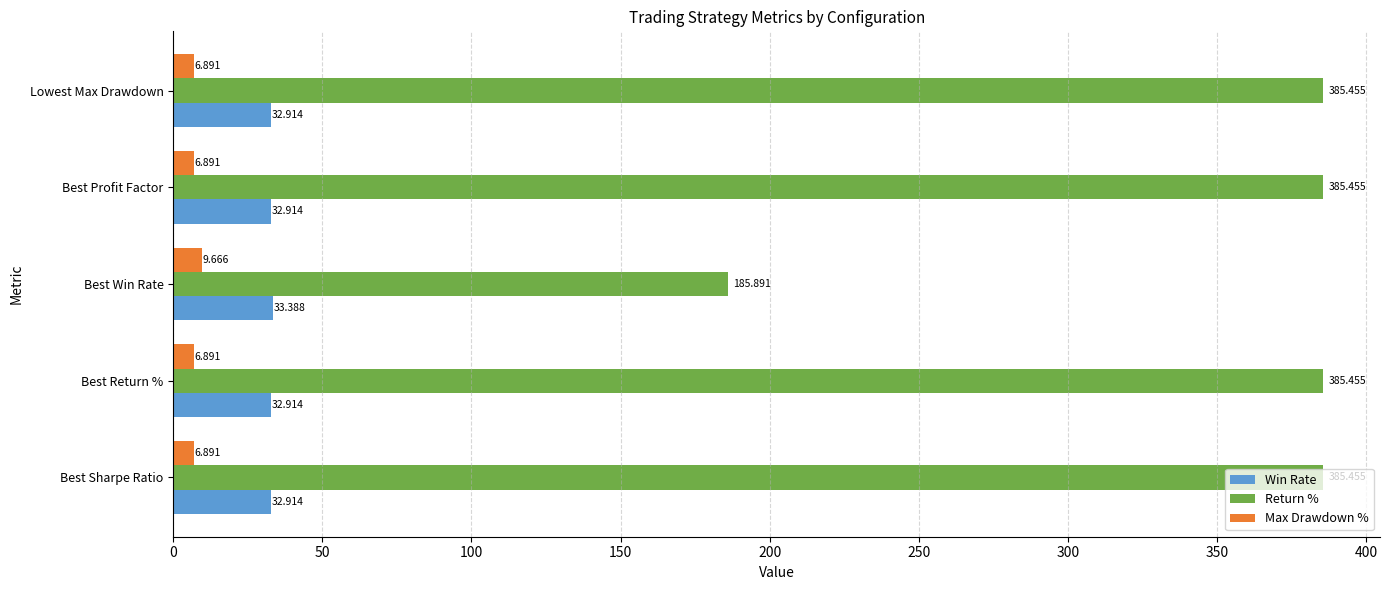

Which category has the highest value in the Max Drawdown % series?

Best Win Rate